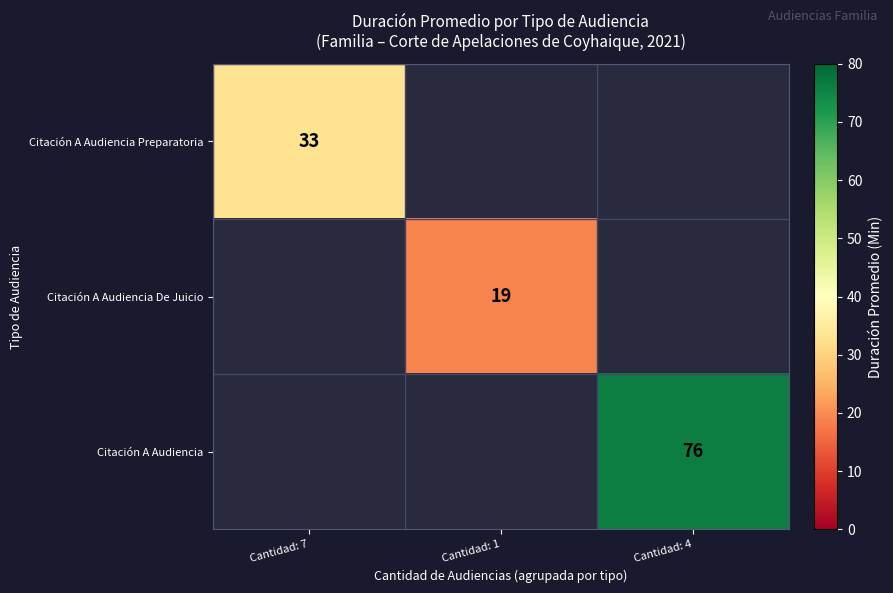

What is the greatest value displayed?

76.0